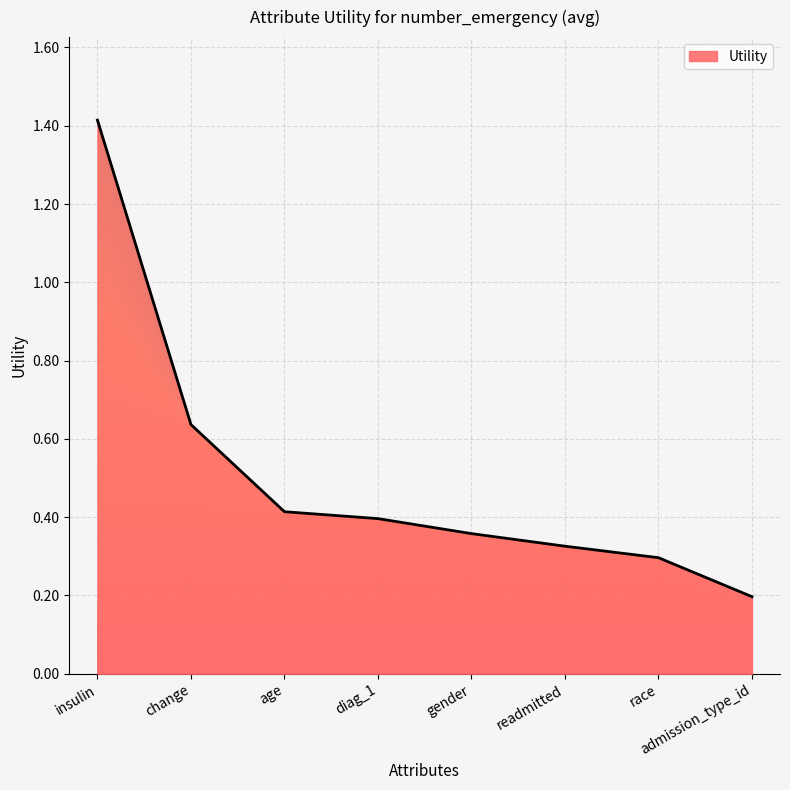

The value at race is 0.3. True or false?

True